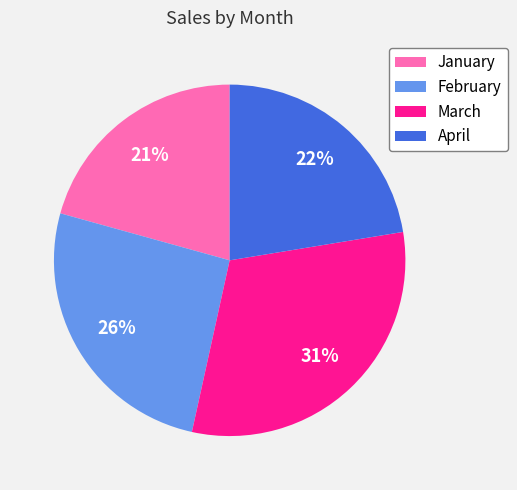

How many segments does this pie chart have?

4